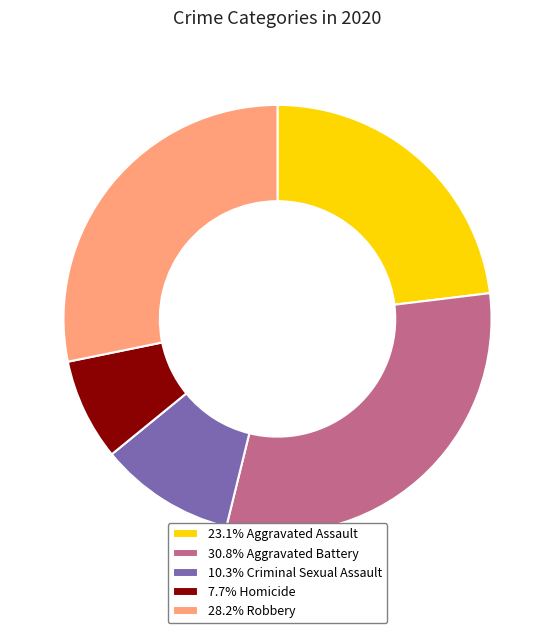

Is the sum of 28.2% Robbery and 30.8% Aggravated Battery greater than half?

Yes